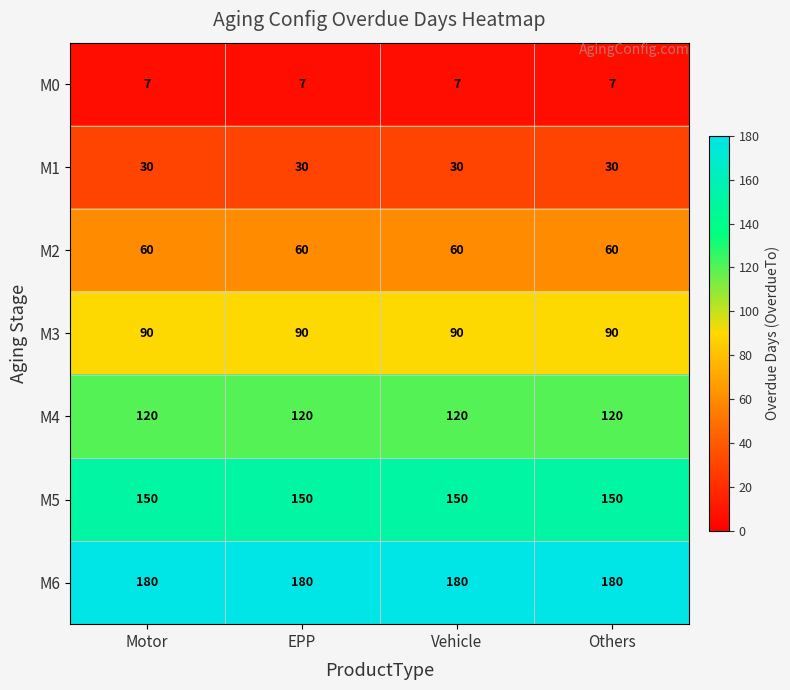

The M0 series shows 11 at Motor. True or false?

False